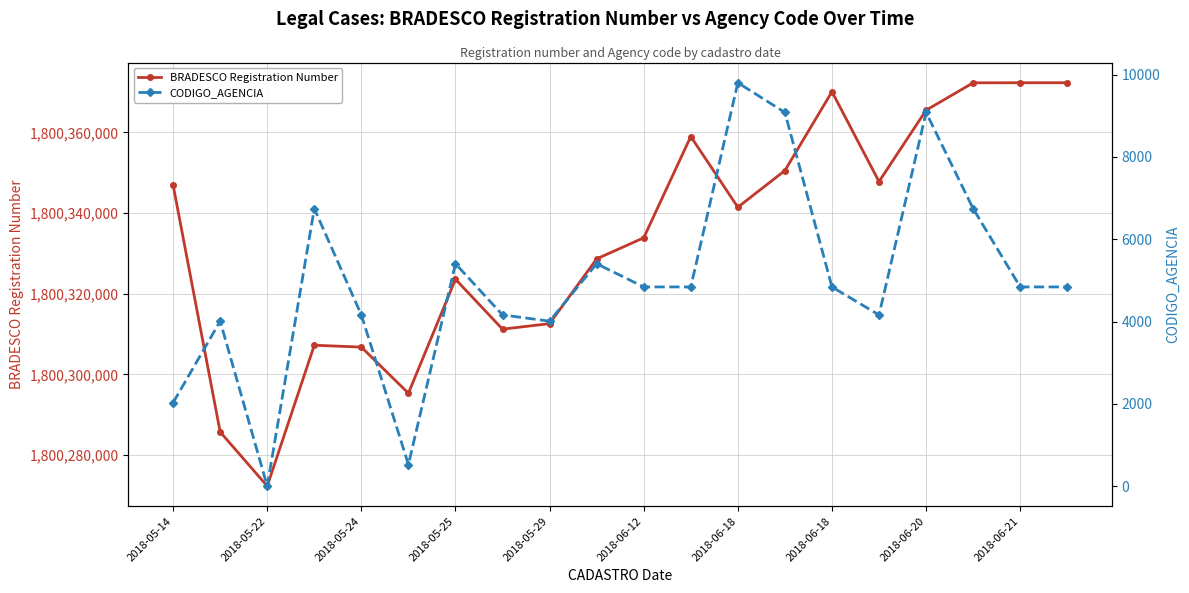

Where is the first local minimum for BRADESCO Registration Number?

2018-05-22